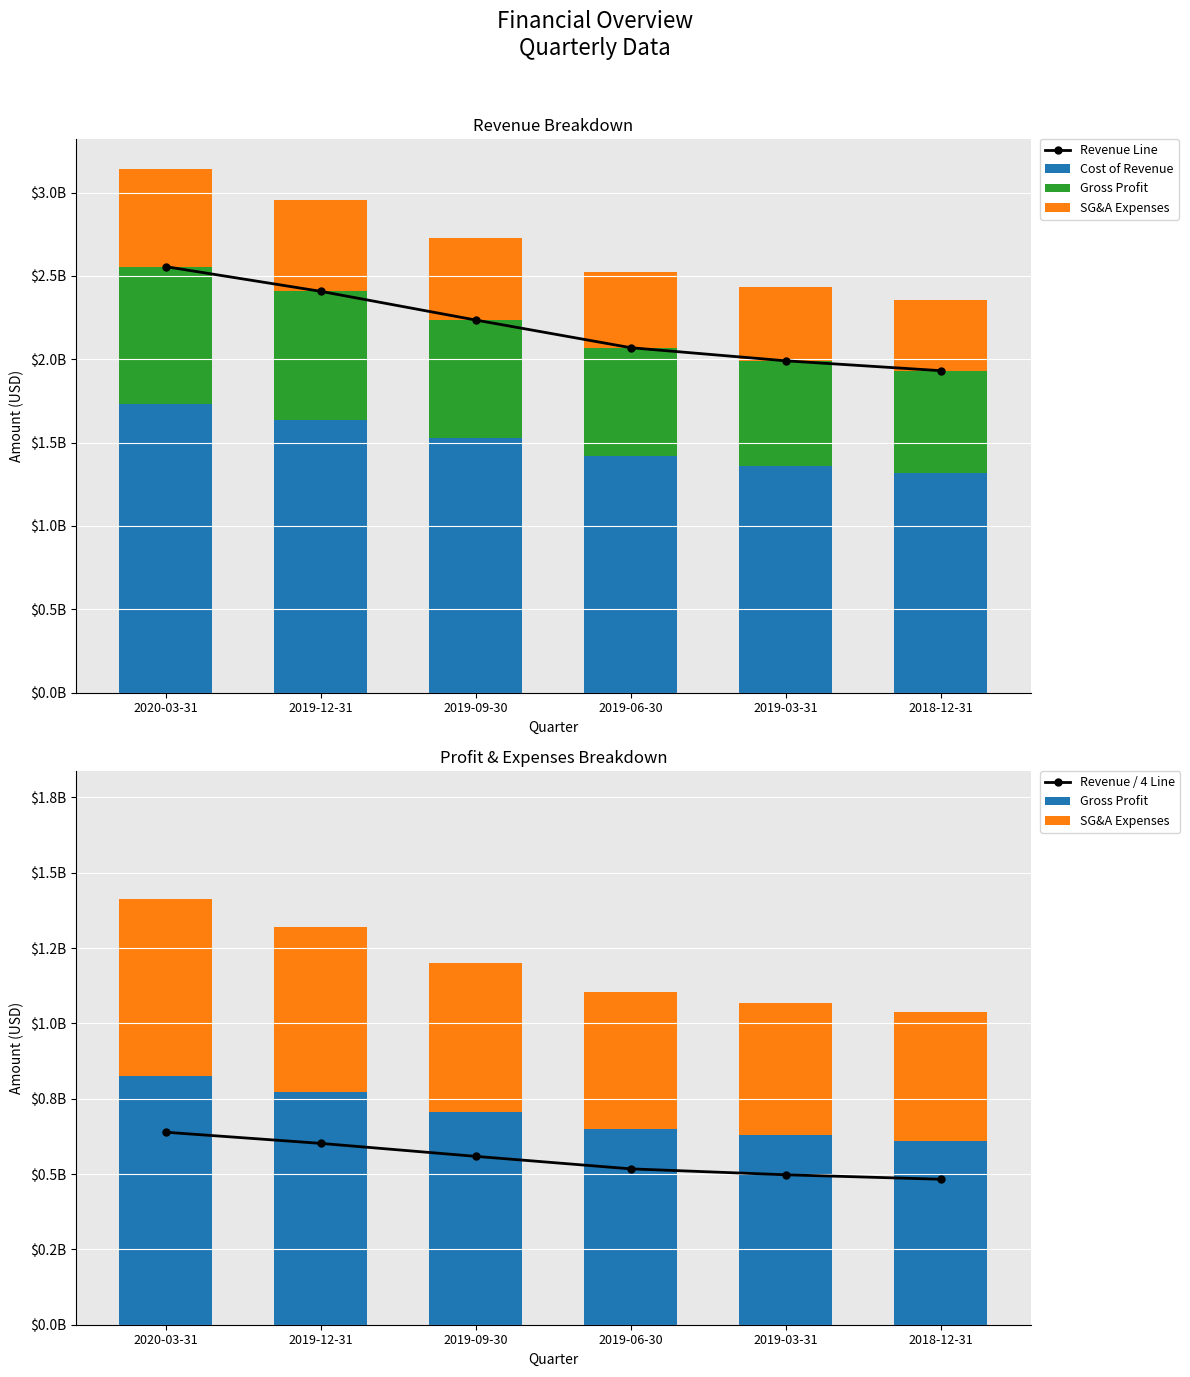

At which category is the sum across all series the highest?

2020-03-31